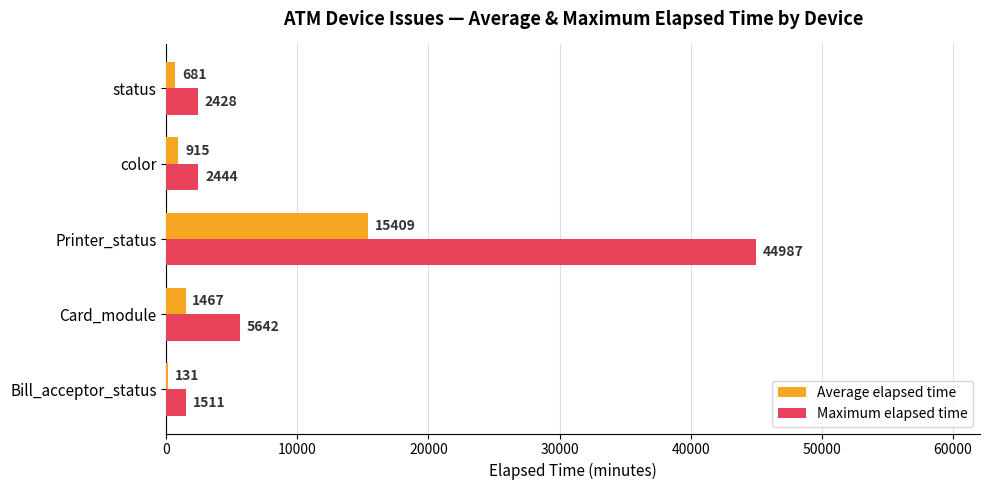

Which series changed the most between Bill_acceptor_status and color?

Maximum elapsed time